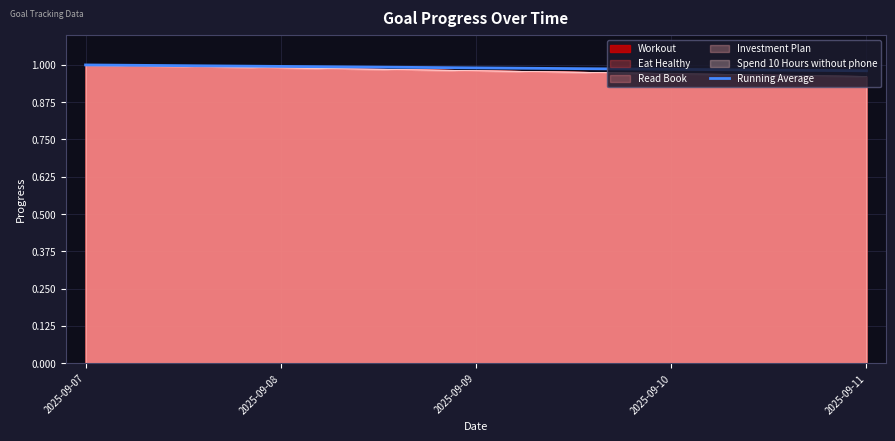

Rank the categories by value from highest to lowest.

2025-09-07, 2025-09-08, 2025-09-09, 2025-09-10, 2025-09-11